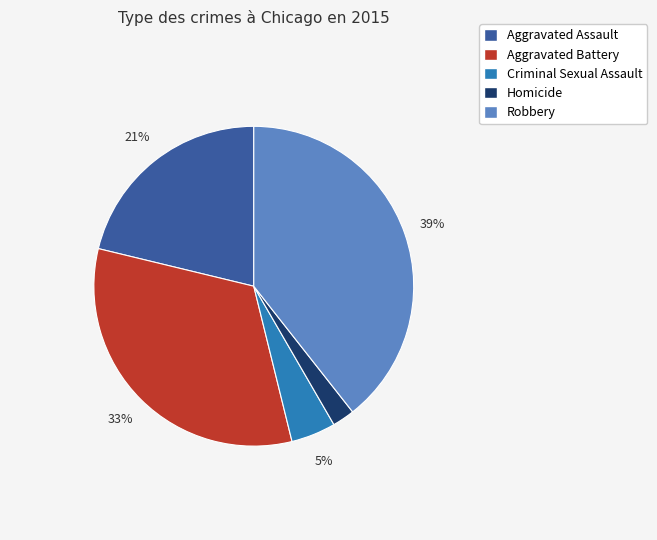

Do Robbery and Aggravated Assault together represent more than half of the pie?

Yes